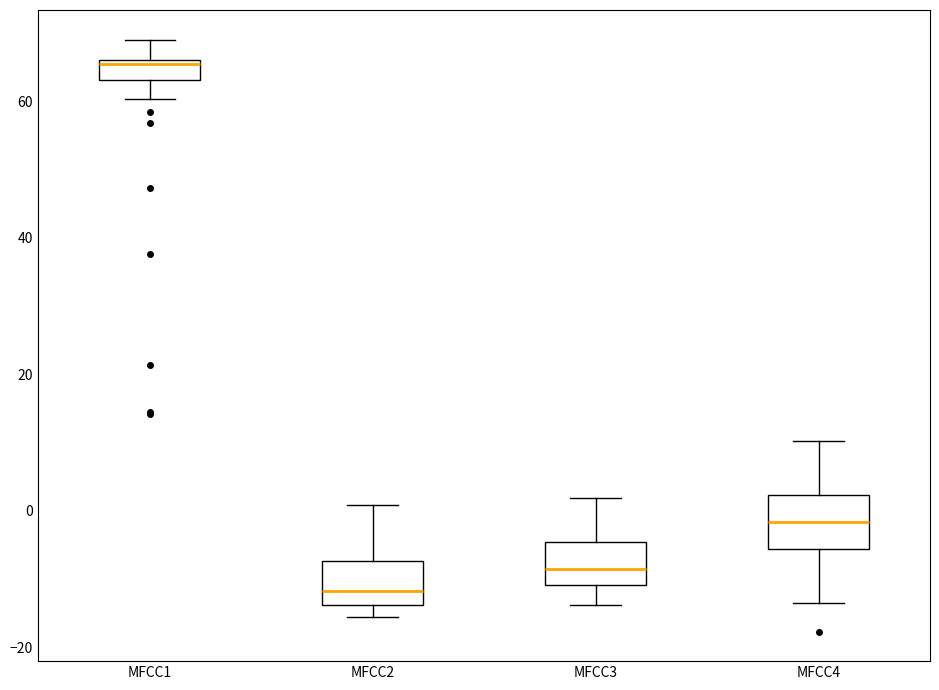

Which box's median line is the highest?

MFCC1